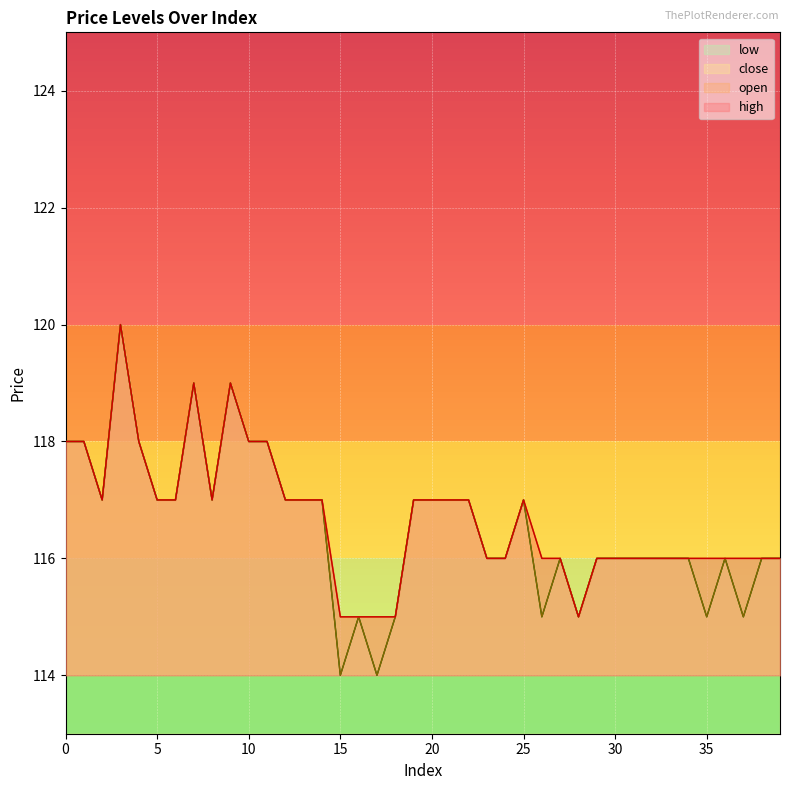

What is the average value of the open series?

117